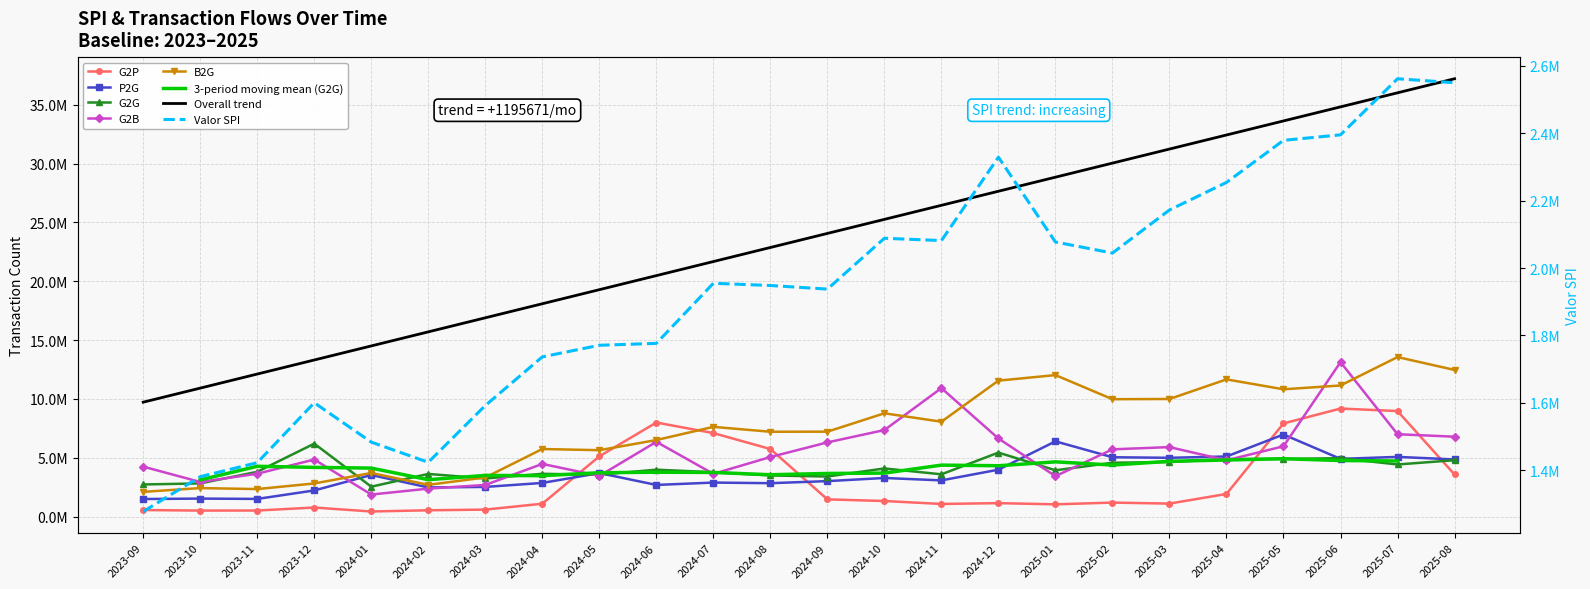

At which label does P2G reach its minimum?

2023-09